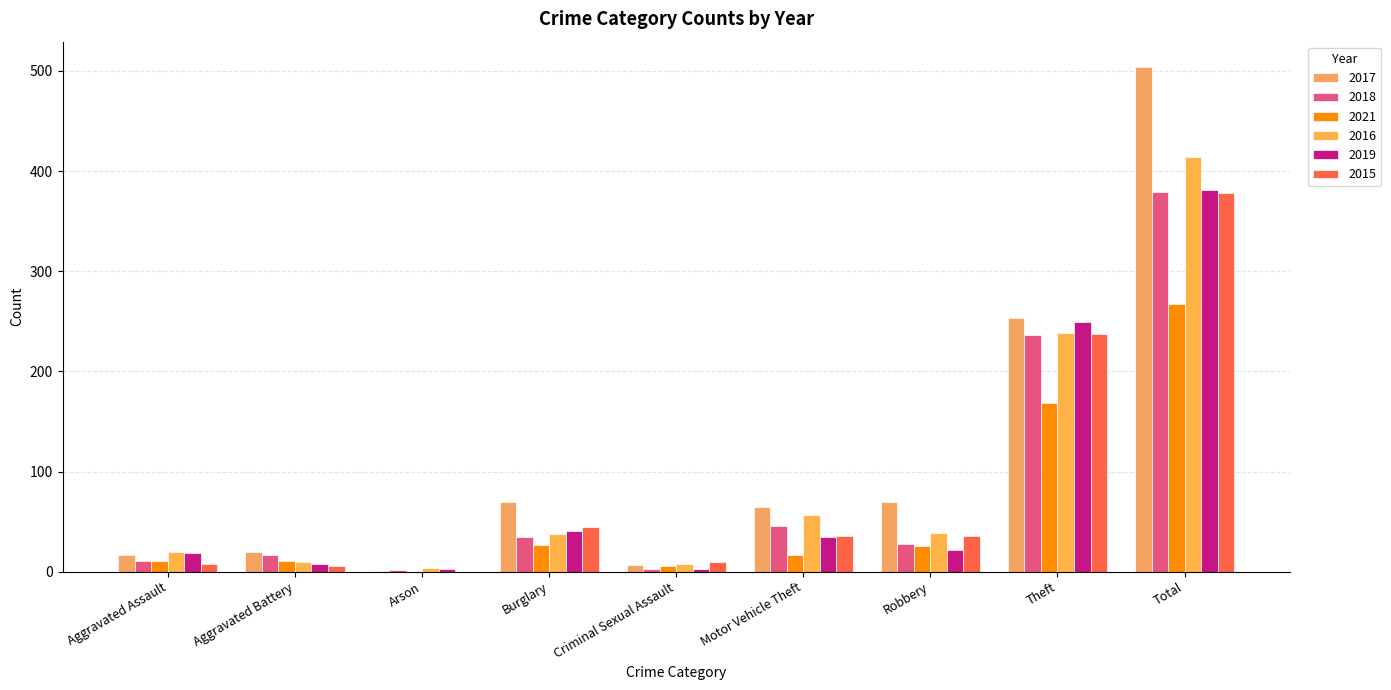

Reading left to right, what are all the values shown in this chart?

2017: 17	20	1	70	7	65	70	253	504
2018: 11	17	2	35	3	46	28	236	379
2021: 11	11	0	27	6	17	26	168	267
2016: 20	10	4	38	8	57	39	238	414
2019: 19	8	3	41	3	35	22	249	381
2015: 8	6	0	45	10	36	36	237	378